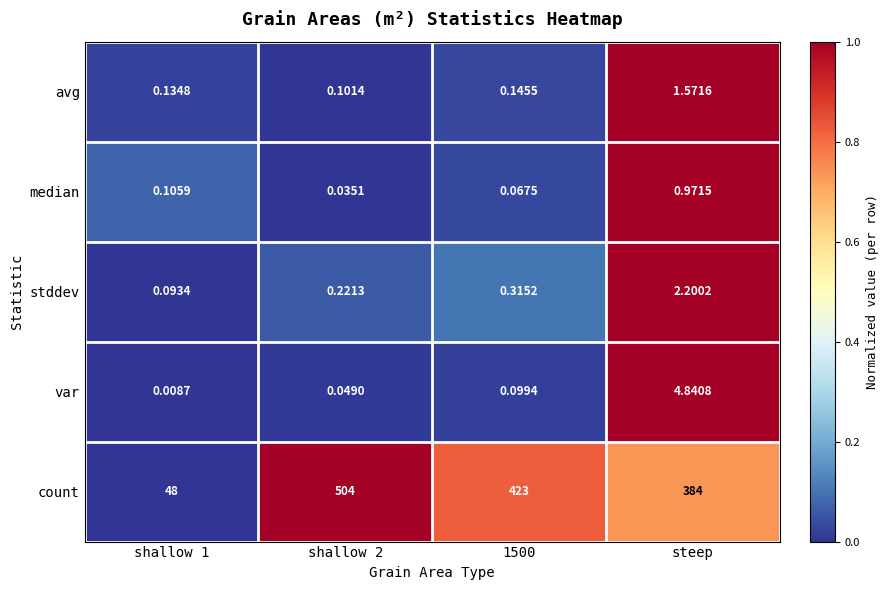

At shallow 2, list the series in order from largest to smallest.

count, stddev, avg, var, median